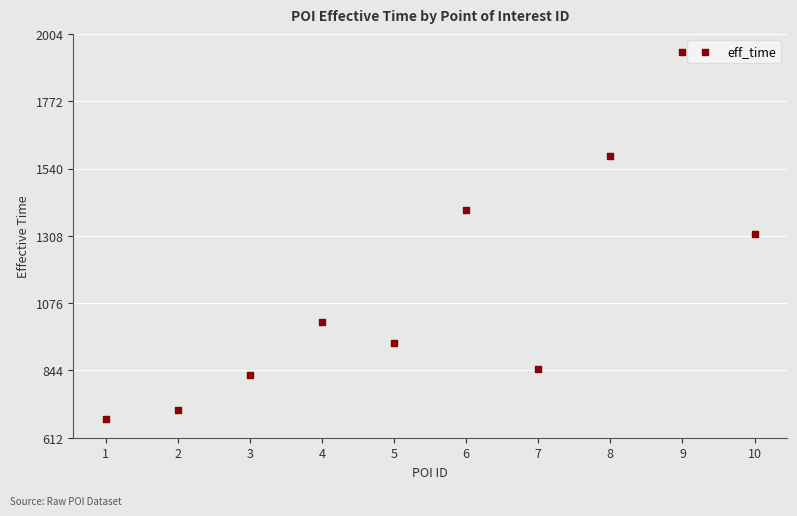

What is the average Y value?

1125